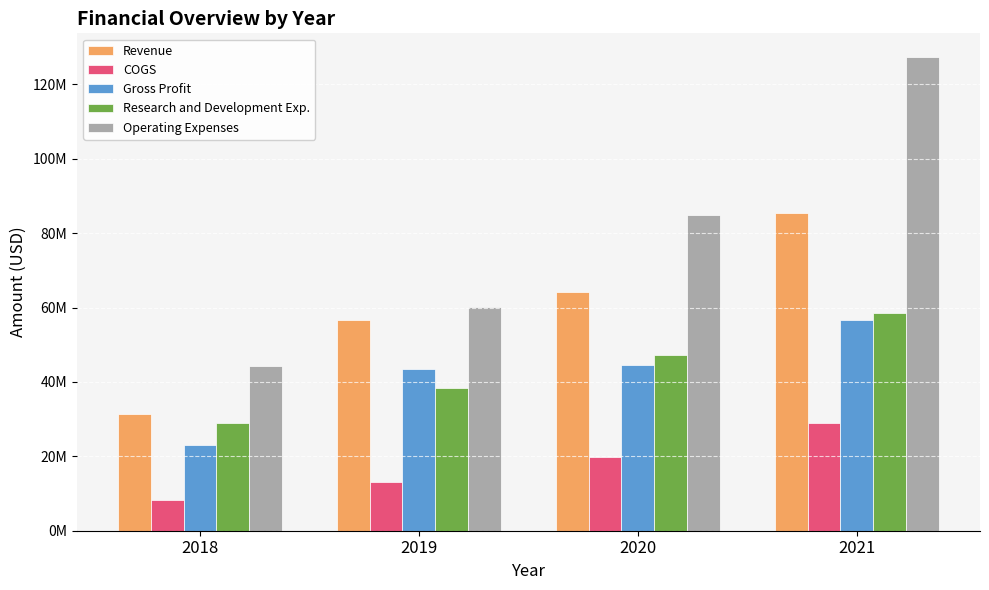

True or false: Research and Development Exp. has a value of 46526444 at 2018.

False